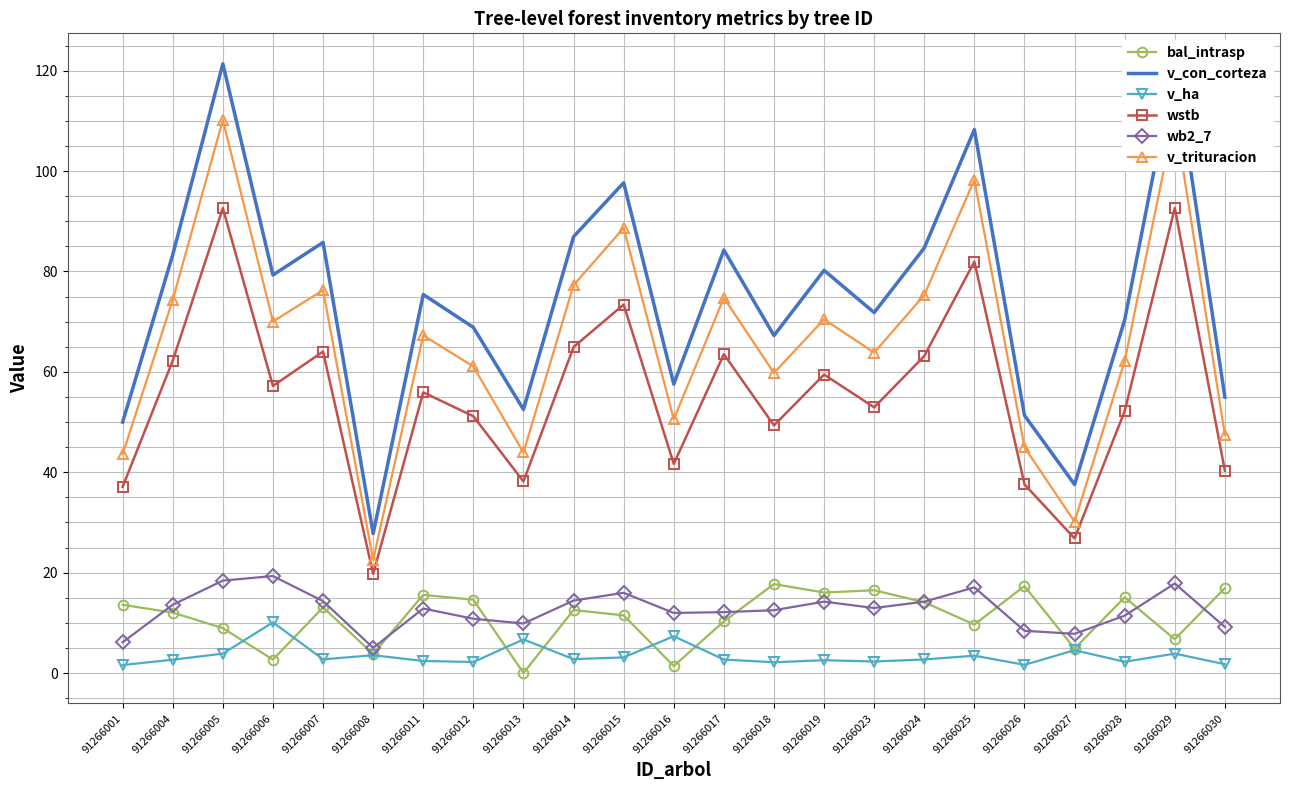

At which category is the sum across all series the highest?

91266005